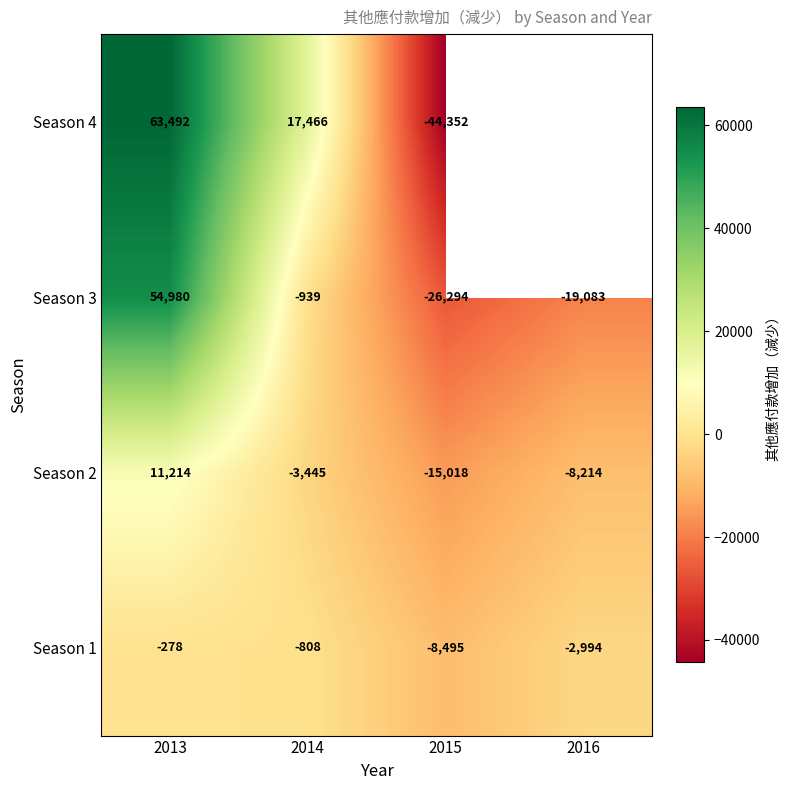

Rank the series at 2014 from highest to lowest value.

Season 4, Season 1, Season 3, Season 2